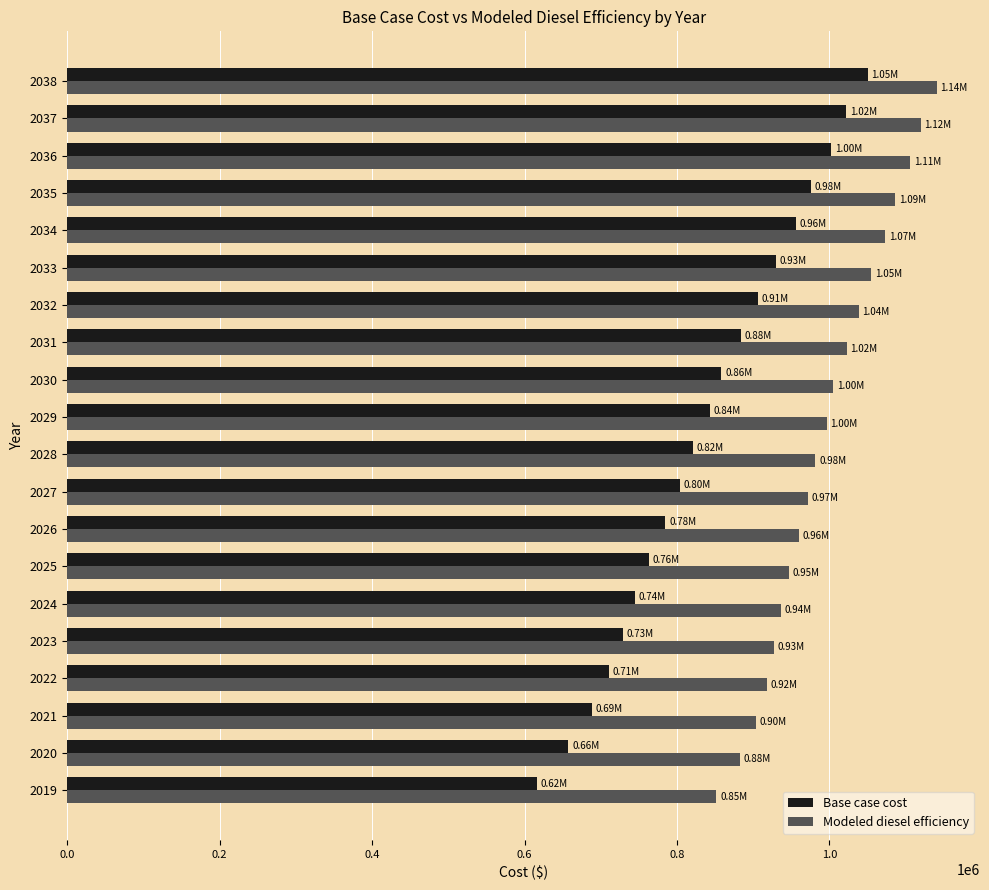

Rank the series by their maximum value, from highest to lowest.

Modeled diesel efficiency, Base case cost